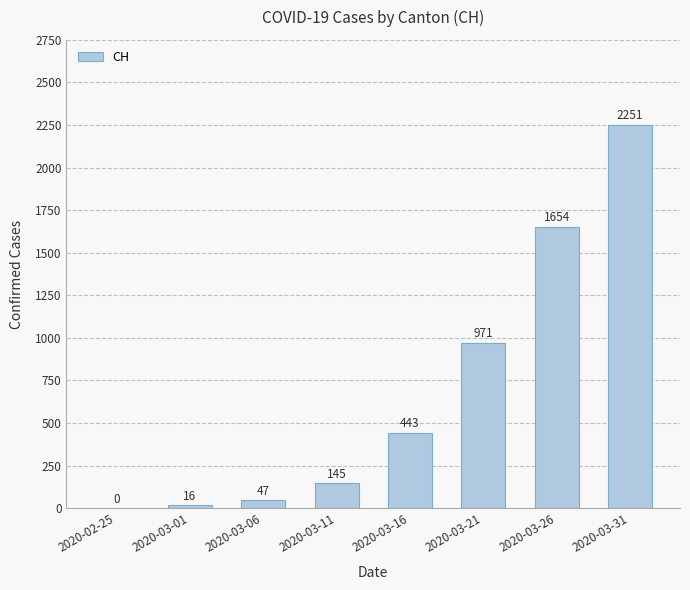

The value at 2020-03-31 is 2251. True or false?

True